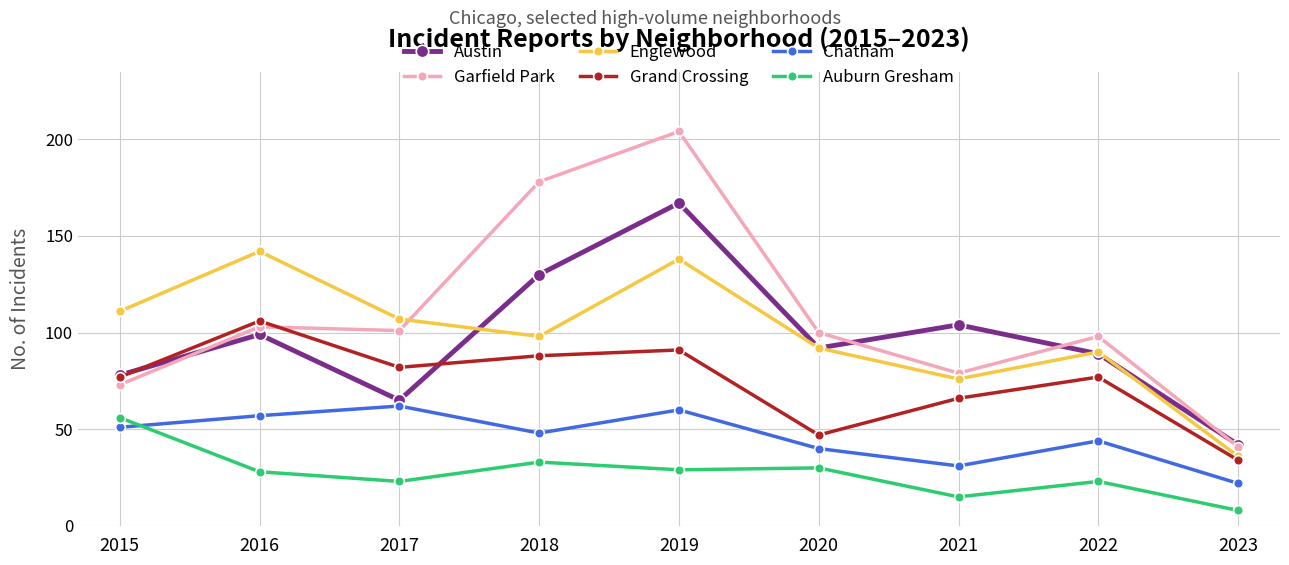

At which category does Chatham reach its first local valley?

2018